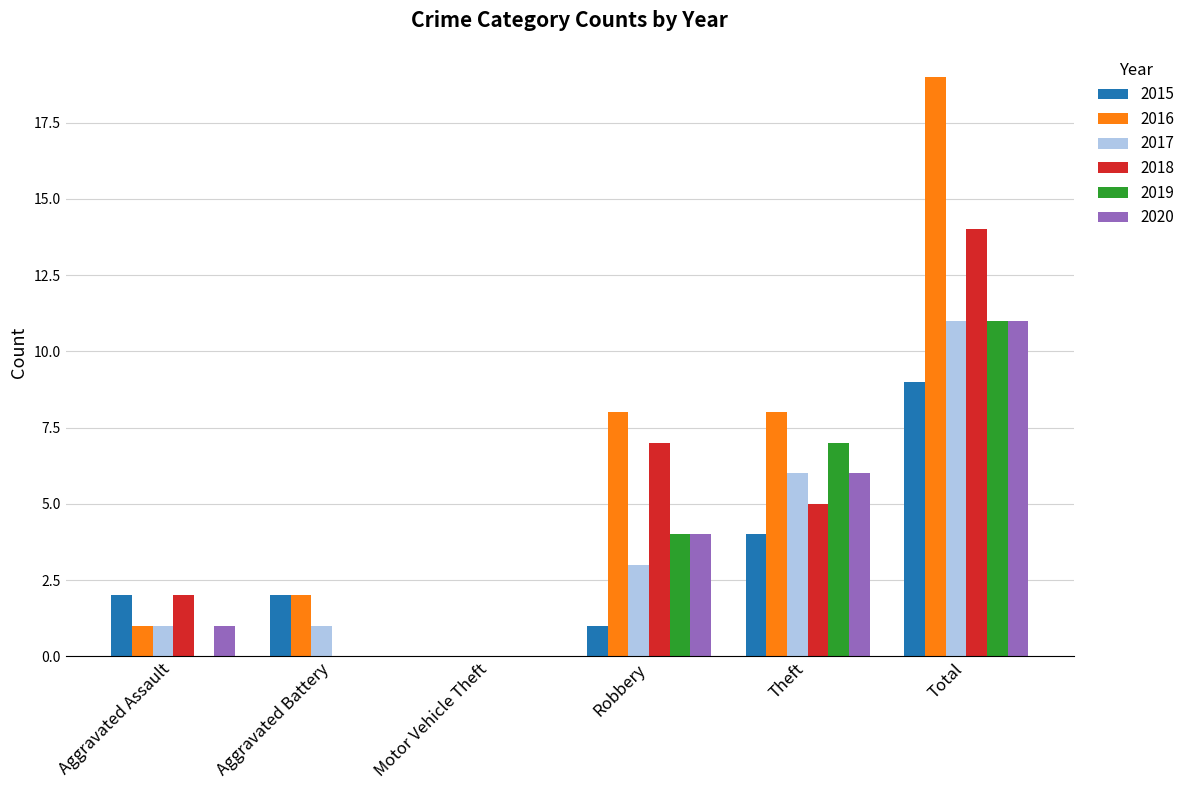

Which series changed the most between Motor Vehicle Theft and Robbery?

2016